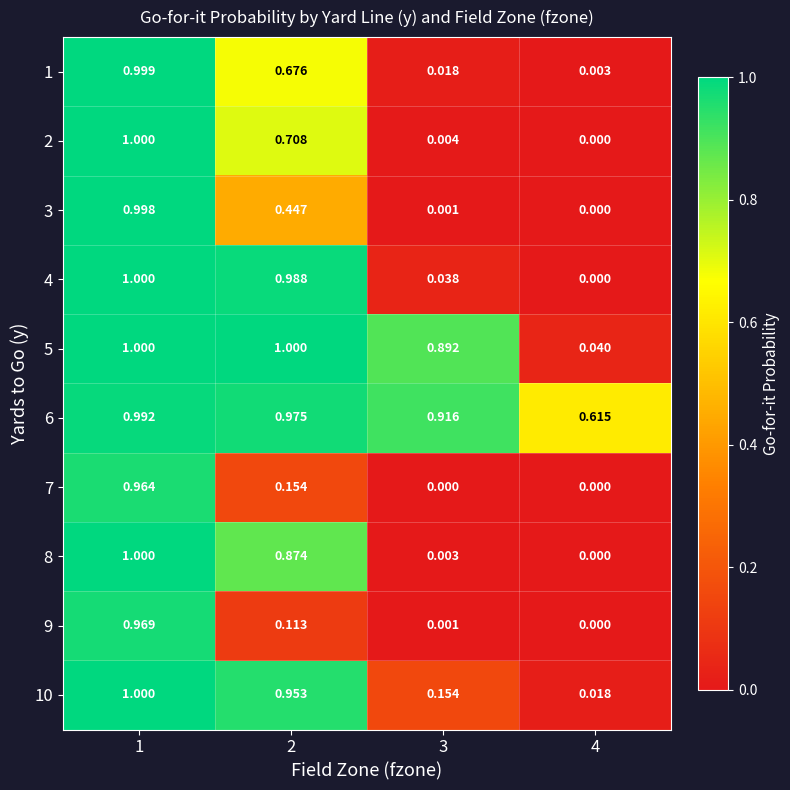

Reading left to right, what are all the values shown in this chart?

1: 1=1.0	2=0.7	3=0.0	4=0.0
2: 1=1.0	2=0.7	3=0.0	4=0.0
3: 1=1.0	2=0.4	3=0.0	4=0.0
4: 1=1.0	2=1.0	3=0.0	4=0.0
5: 1=1.0	2=1.0	3=0.9	4=0.0
6: 1=1.0	2=1.0	3=0.9	4=0.6
7: 1=1.0	2=0.2	3=0.0	4=0.0
8: 1=1.0	2=0.9	3=0.0	4=0.0
9: 1=1.0	2=0.1	3=0.0	4=0.0
10: 1=1.0	2=1.0	3=0.2	4=0.0